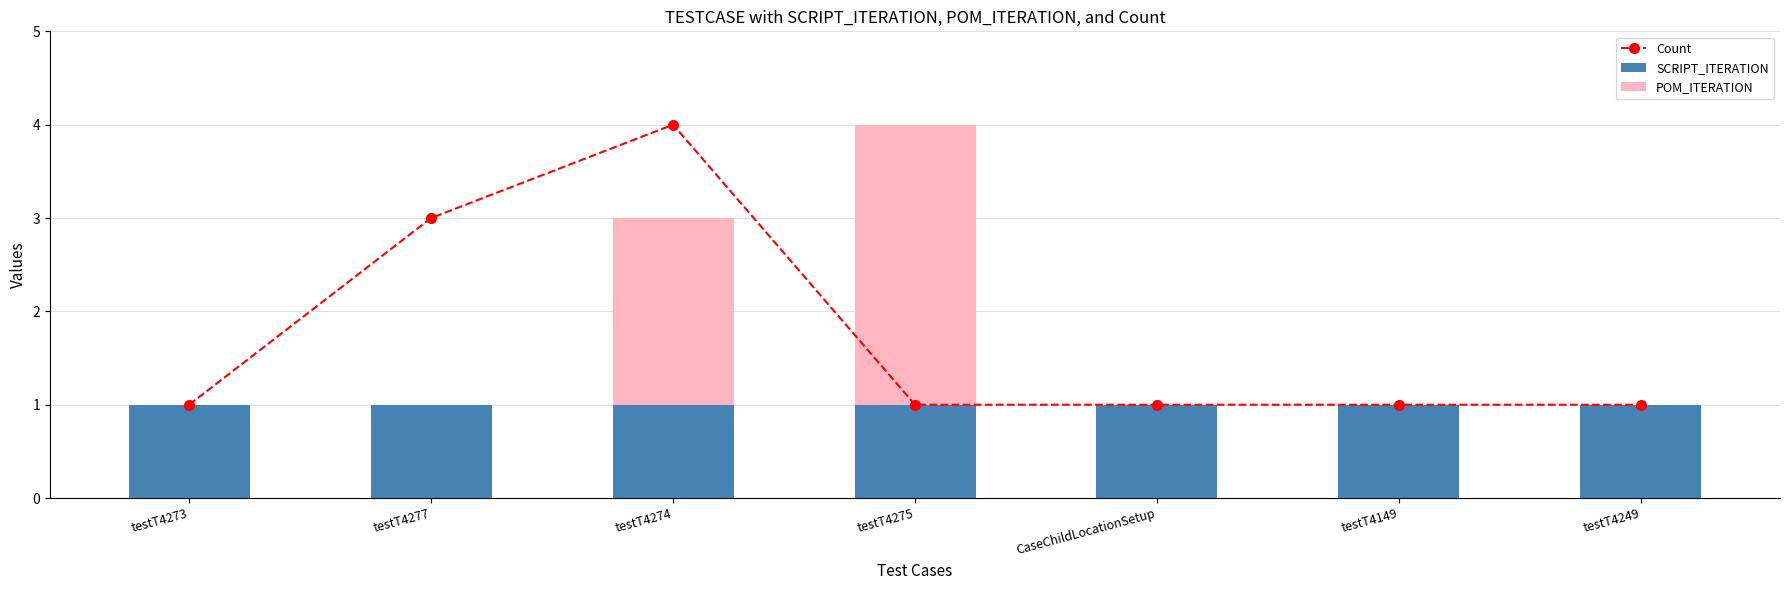

What is the total value across all series at CaseChildLocationSetup?

2